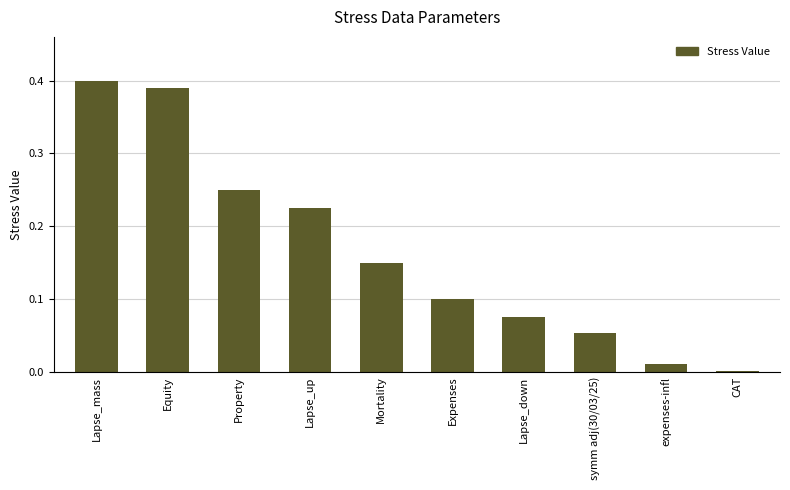

Rank the categories by value from lowest to highest.

CAT, expenses-infl, symm adj(30/03/25), Lapse_down, Expenses, Mortality, Lapse_up, Property, Equity, Lapse_mass